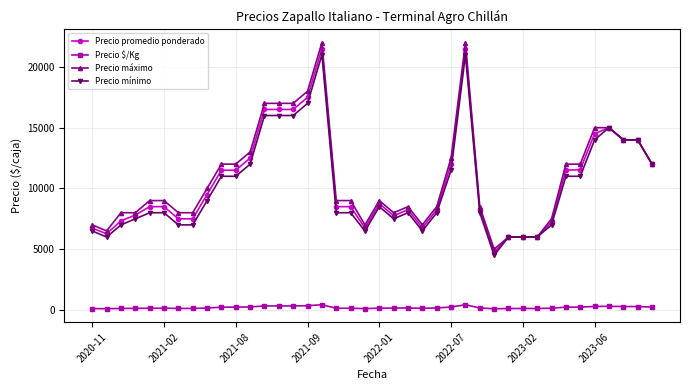

True or false: Precio mínimo has more than 0 interior local peaks.

True